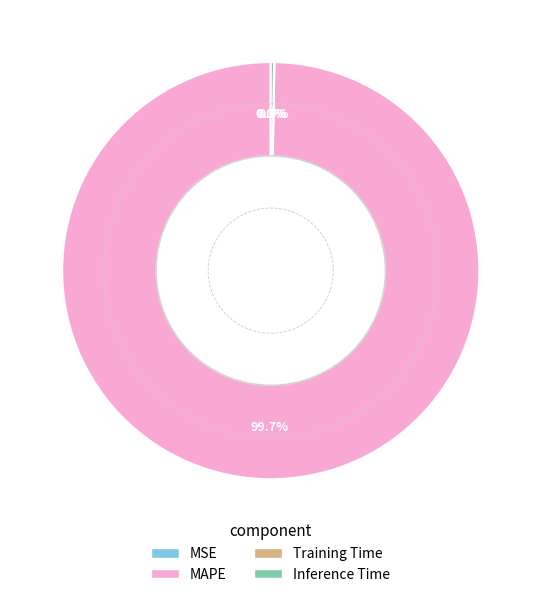

Does MAPE account for over 50% of the chart?

Yes